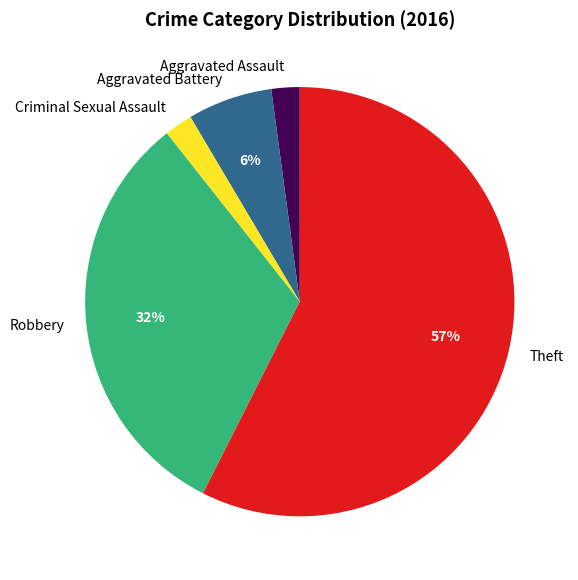

To the nearest percent, what portion does Robbery represent?

32%